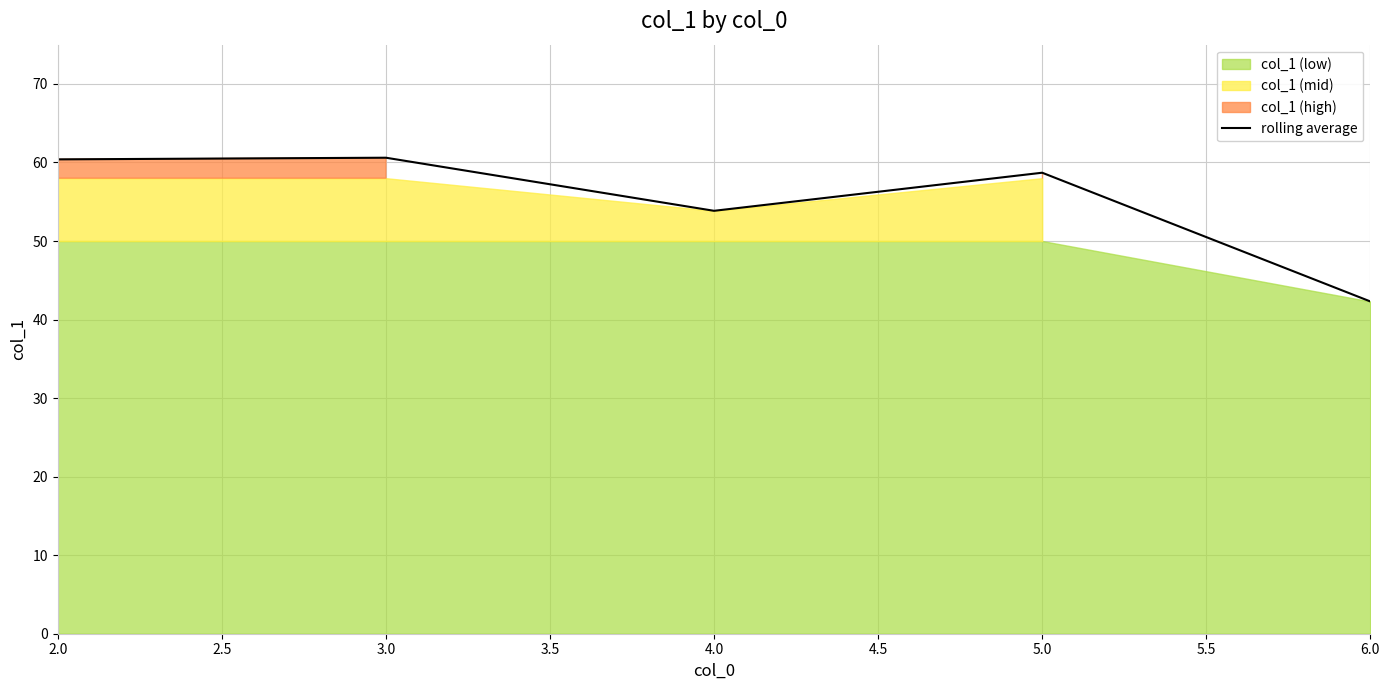

What is the sum of all values?

275.9